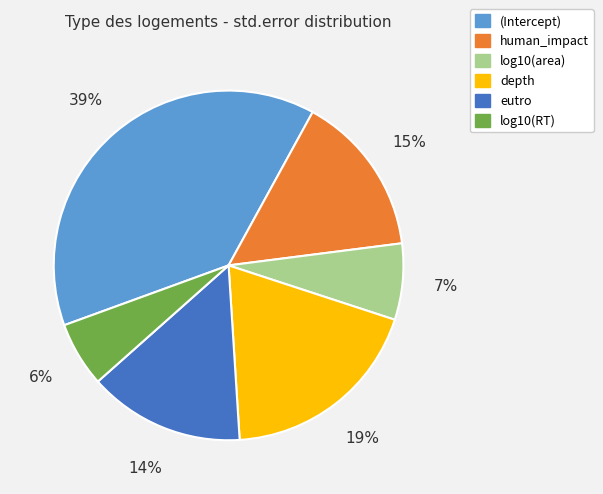

To the nearest percent, what portion does eutro represent?

14%